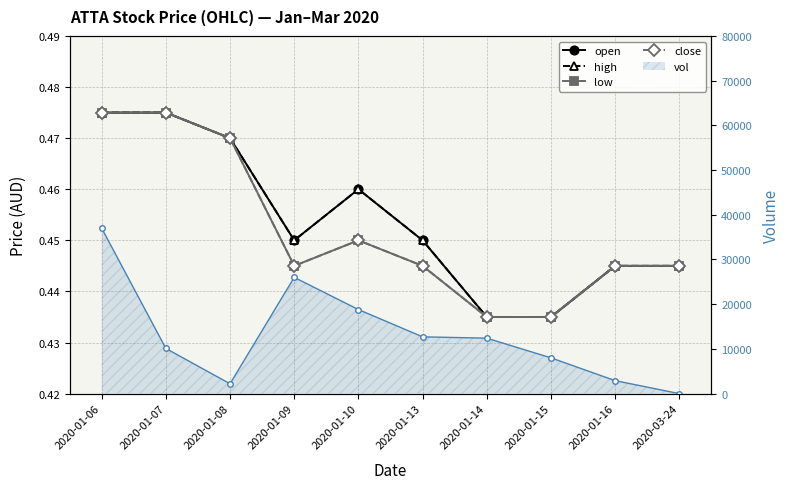

What is the difference between the maximum and minimum values in the vol series?

37000.0